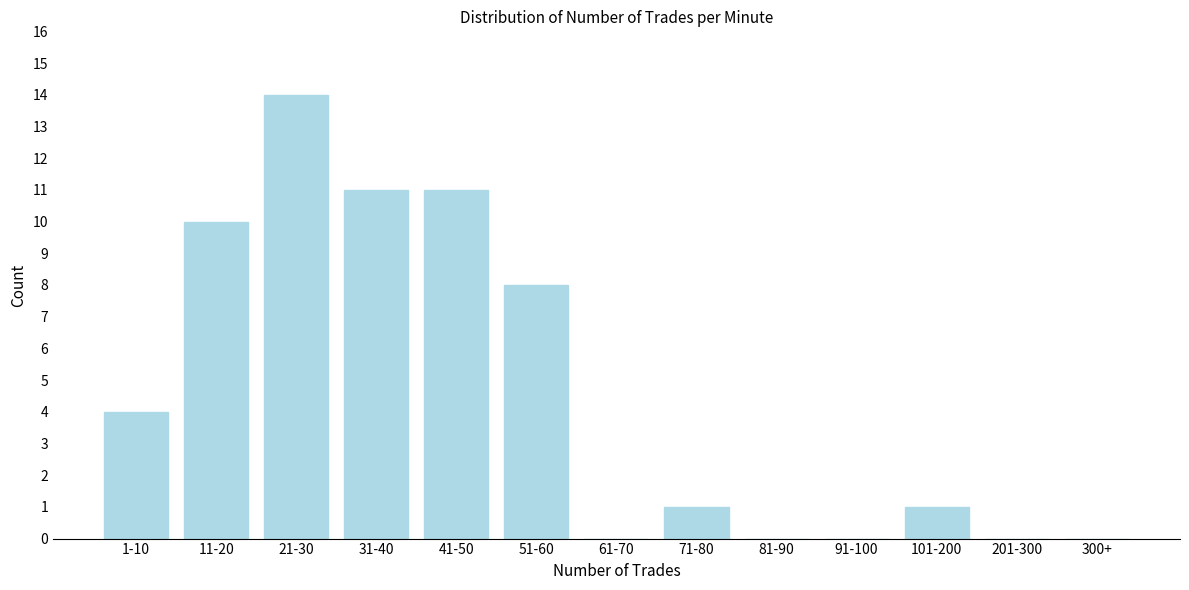

Reading right to left, transcribe all the data shown in this chart.

300+=0	201-300=0	101-200=1	91-100=0	81-90=0	71-80=1	61-70=0	51-60=8	41-50=11	31-40=11	21-30=14	11-20=10	1-10=4